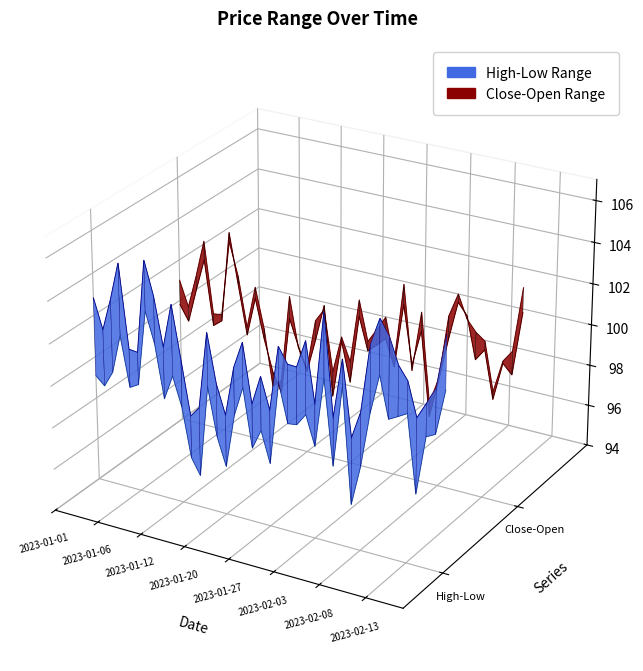

At how many categories does at least one series exceed 0?

27